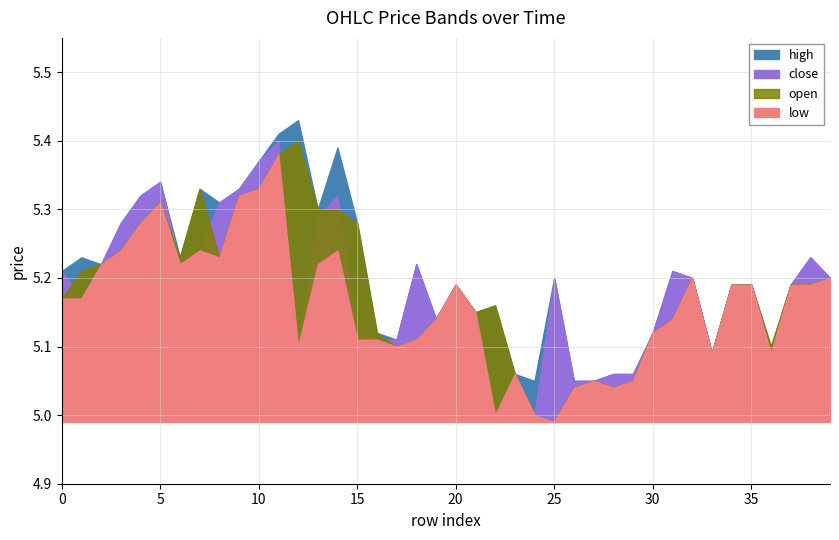

What is the sum of the high values at 12 and 11?

10.8